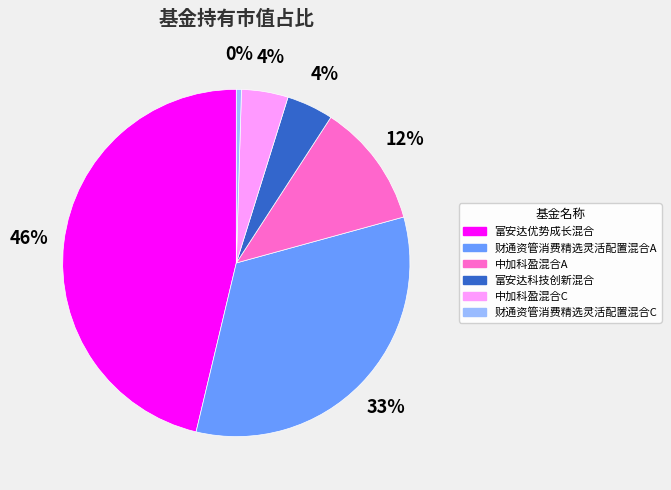

Is 财通资管消费精选灵活配置混合A the majority of the pie?

No